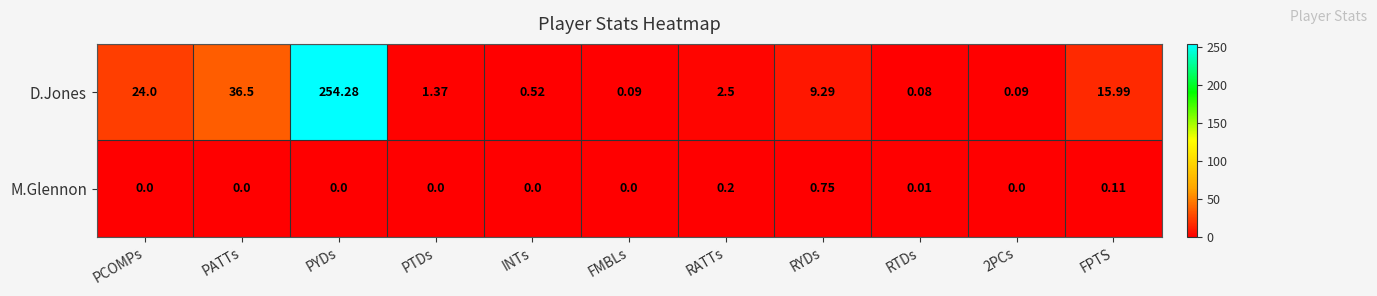

At which label does D.Jones reach its peak?

PYDs